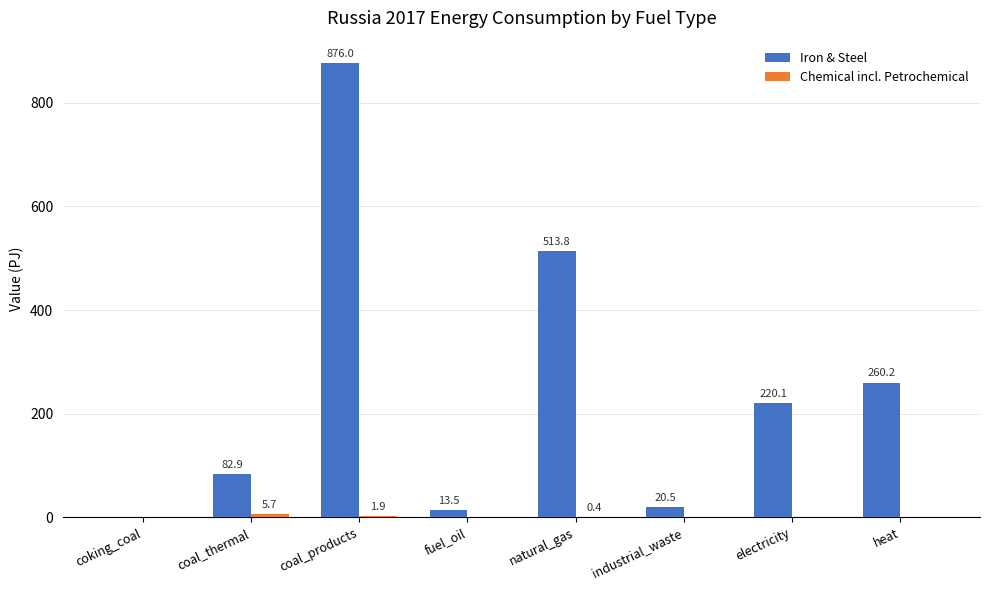

Which series changed the most between natural_gas and heat?

Iron & Steel